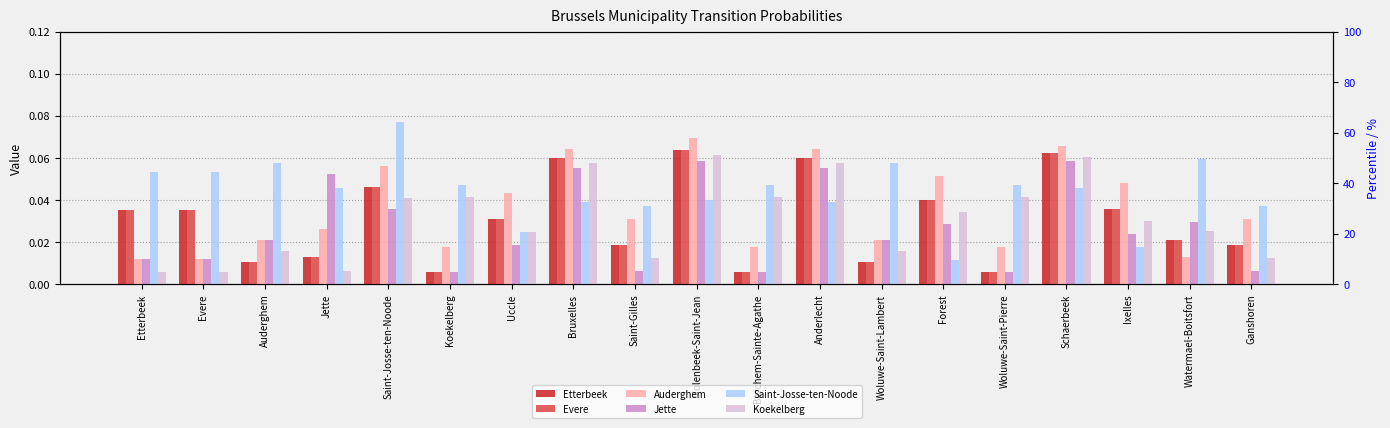

Which series has the largest total across all categories?

Saint-Josse-ten-Noode